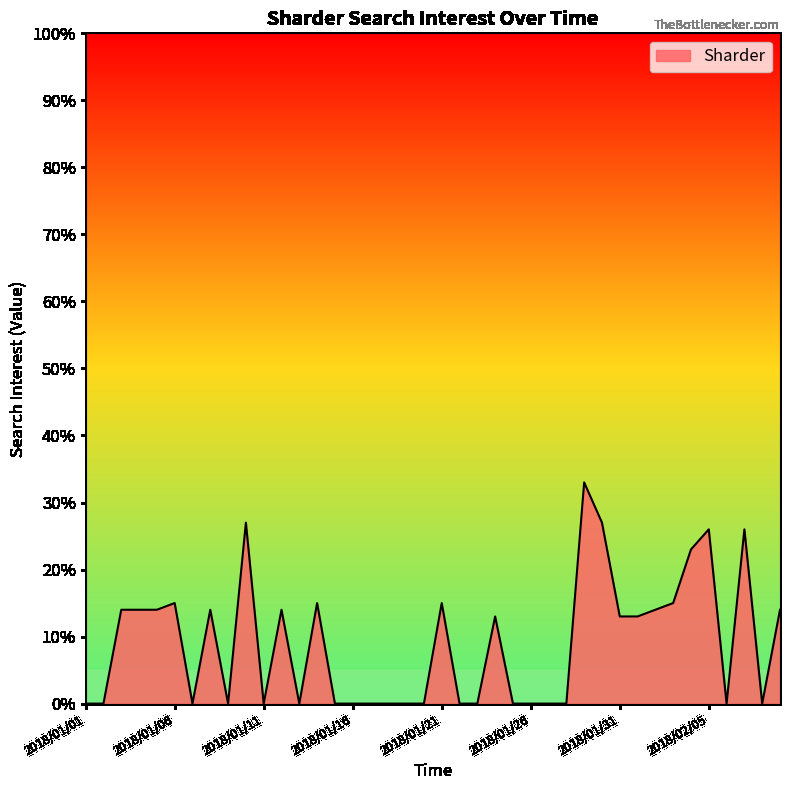

Reading left to right, transcribe all the data shown in this chart.

0	0	14	14	14	15	0	14	0	27	0	14	0	15	0	0	0	0	0	0	15	0	0	13	0	0	0	0	33	27	13	13	14	15	23	26	0	26	0	14